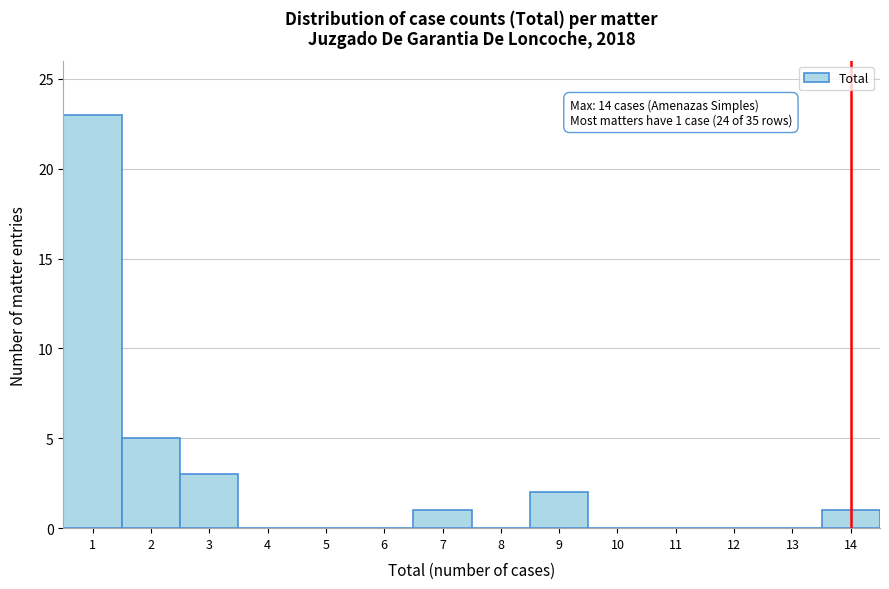

Over which range of the x-axis is the bar tallest?

0.5 to 1.5